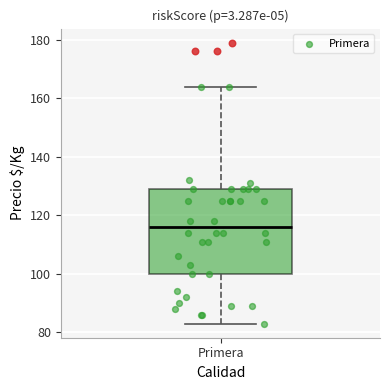

Transcribe this box plot: give where the median line is, the range the box spans, and where the two whiskers end, as read against the y-axis. The values are not printed on the chart, so give them approximately, as read against the axis.

median 116, box 100 to 130, whiskers 84 to 164